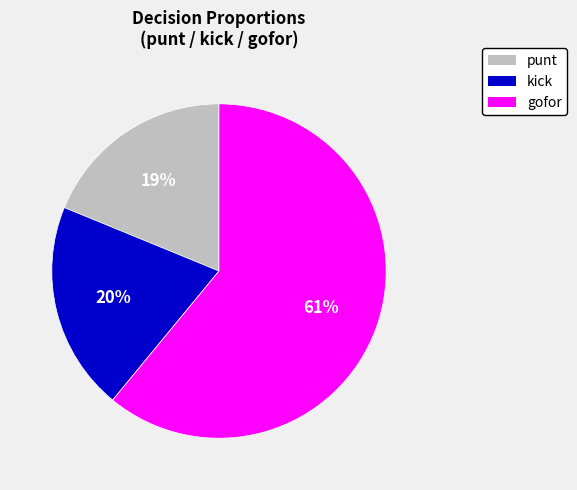

To the nearest percent, what is the difference between the largest and smallest slice percentages?

42%